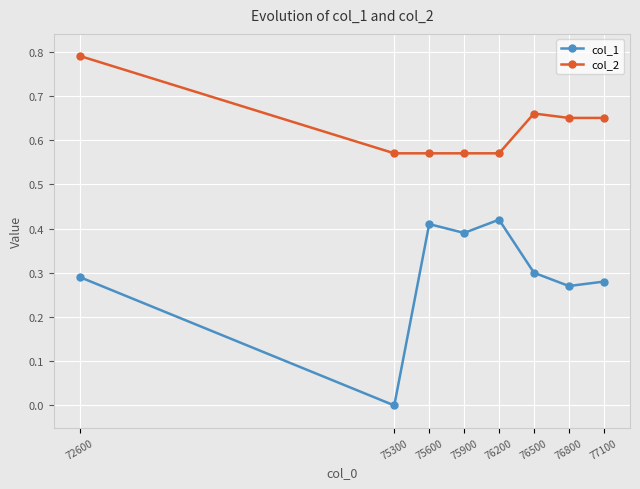

Between 75300 and 75600, which series saw the biggest shift?

col_1